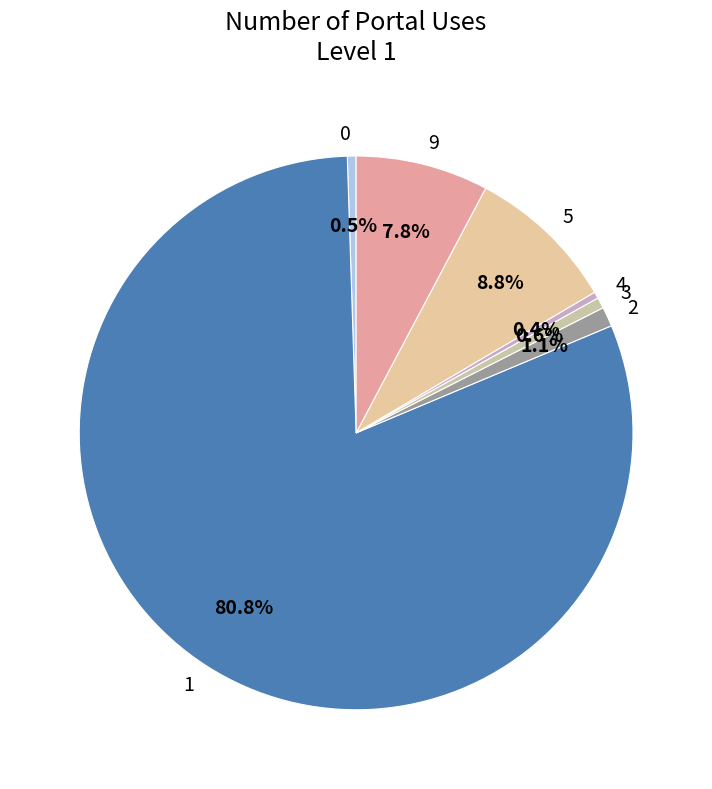

Between 2 and 3, which is larger?

2